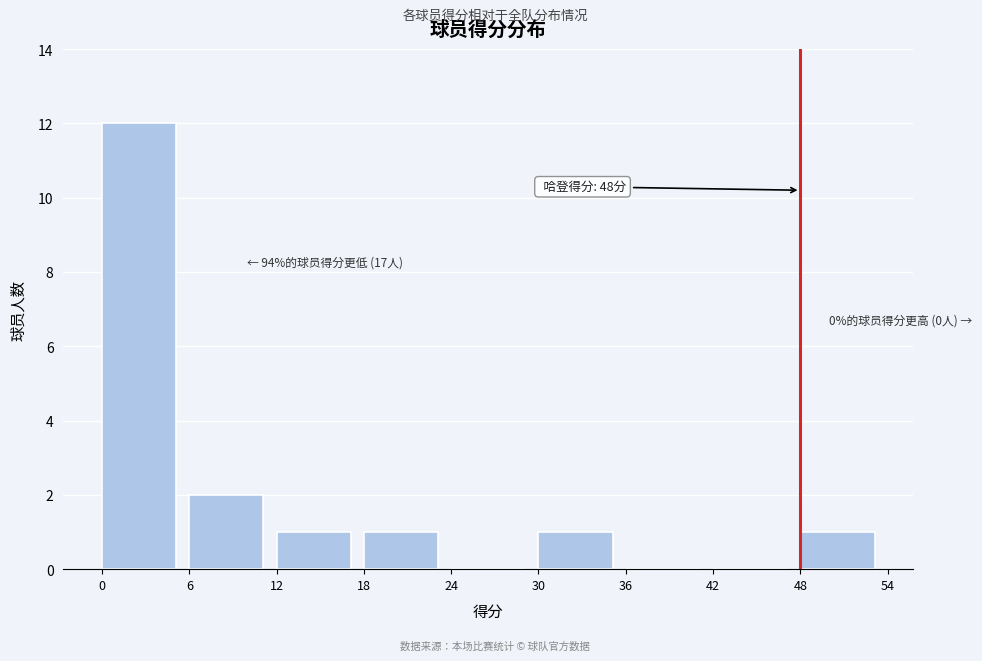

Which range on the x-axis has the tallest bar?

0 to 6